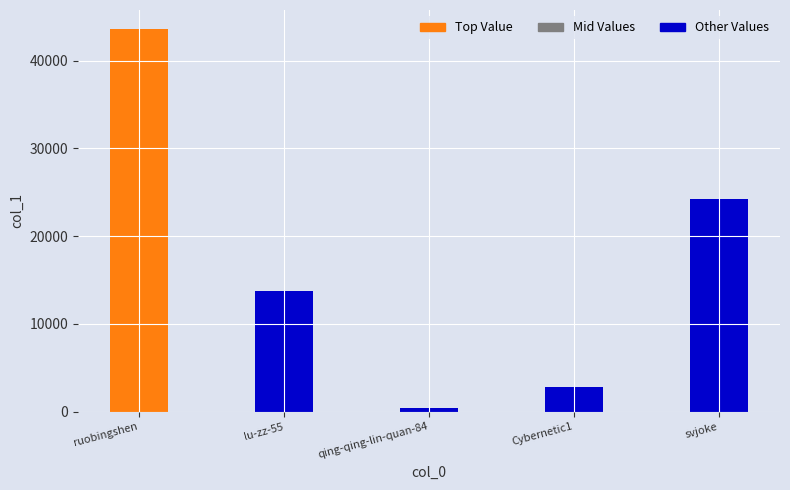

How many data points are less than 13796?

2